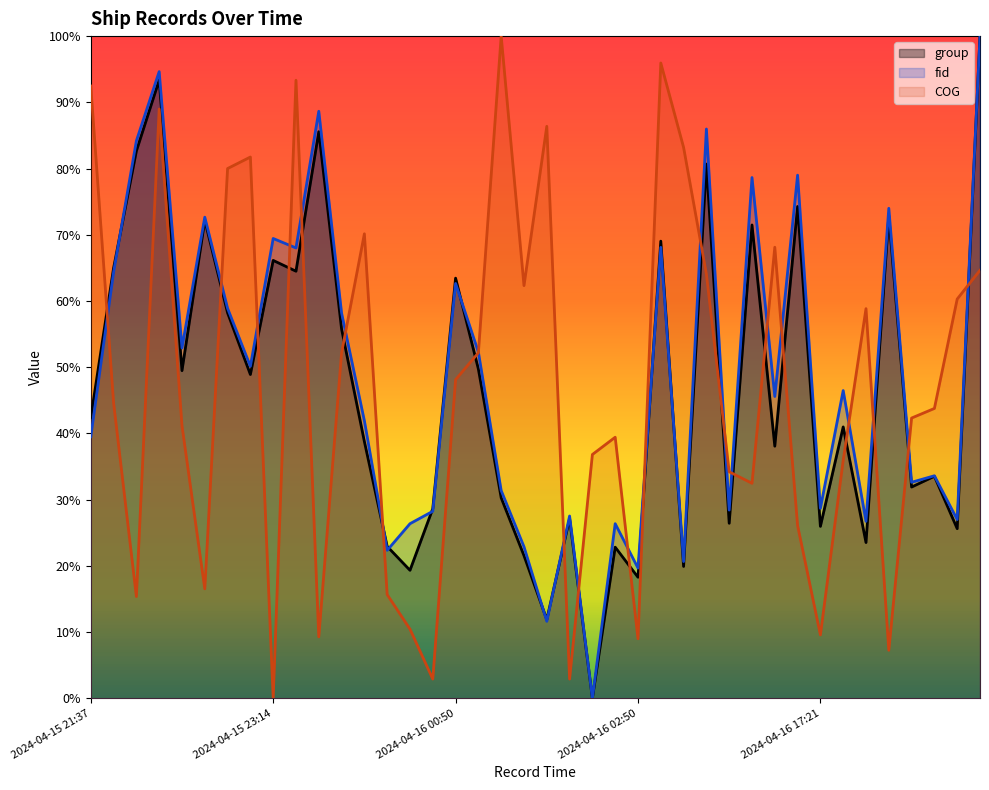

What is the value of the group point at the 33rd from the left?

0.3